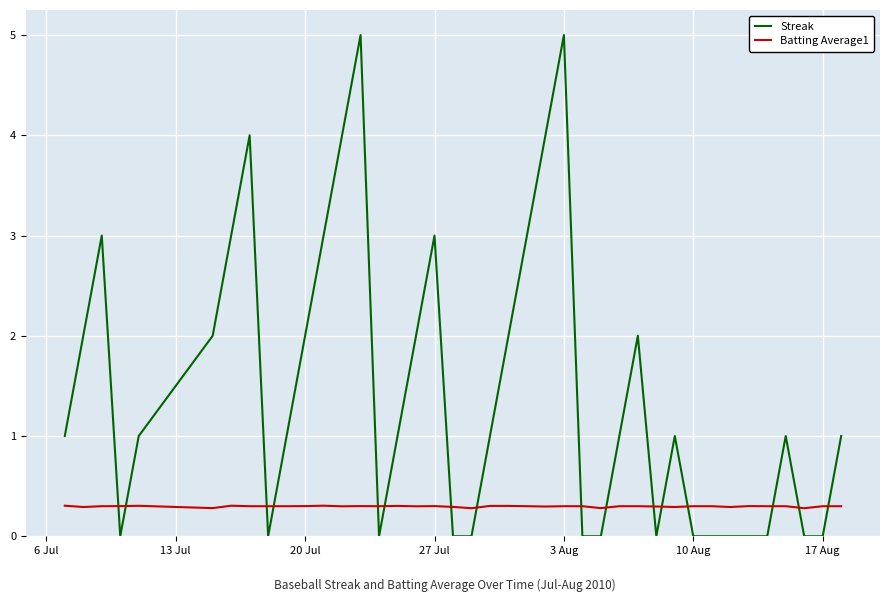

Which series has the widest spread of values?

Streak